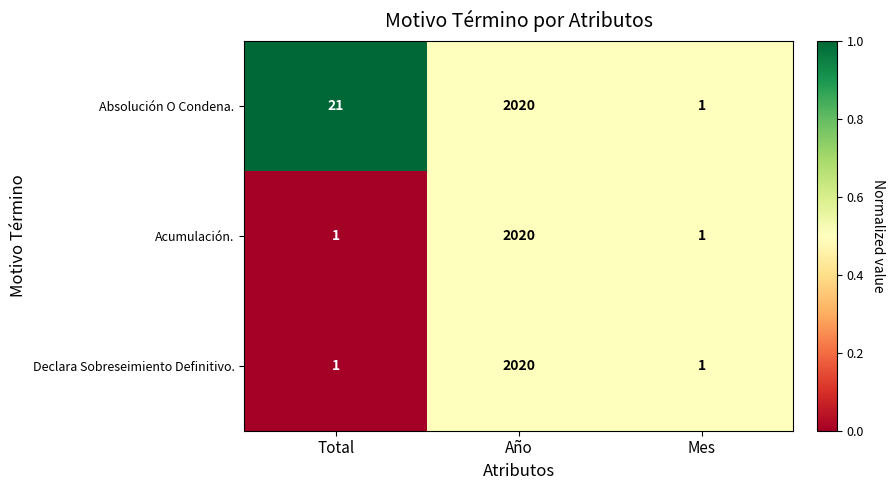

Reading right to left, what are all the values shown in this chart?

Absolución O Condena.: 1	2020	21
Acumulación.: 1	2020	1
Declara Sobreseimiento Definitivo.: 1	2020	1